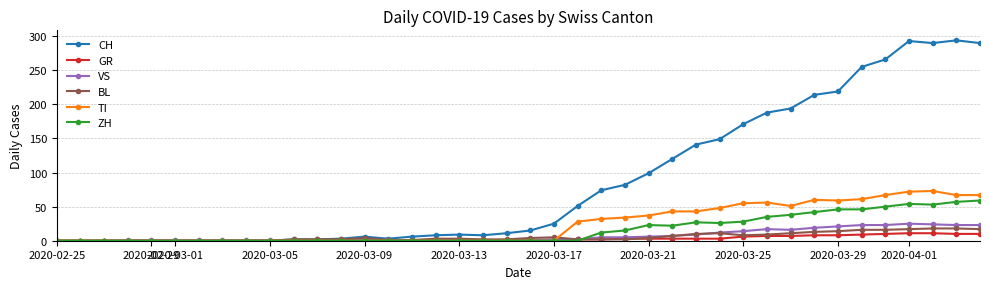

Which series has the largest range (max minus min)?

CH